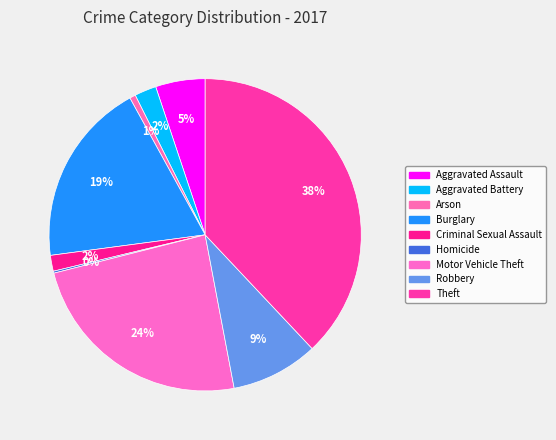

How many slices are in this pie chart?

9